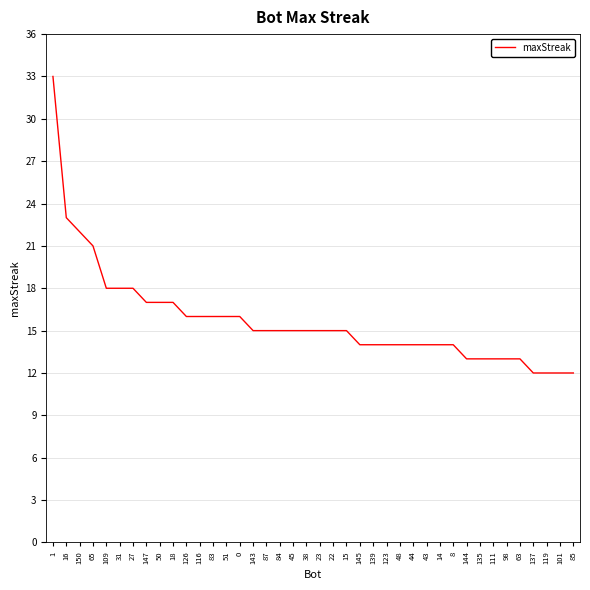

What is the difference between the maximum and second lowest values?

21